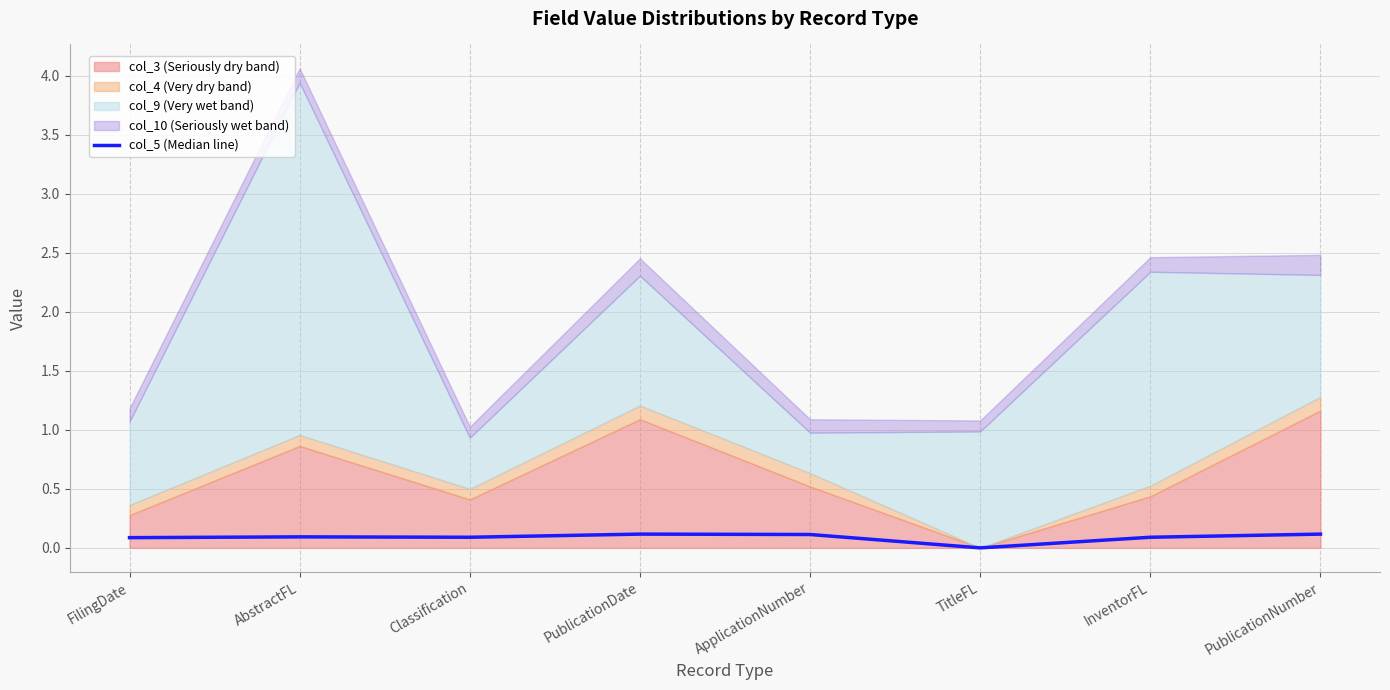

The col_5 (Median line) series shows 0.0 at TitleFL. True or false?

True